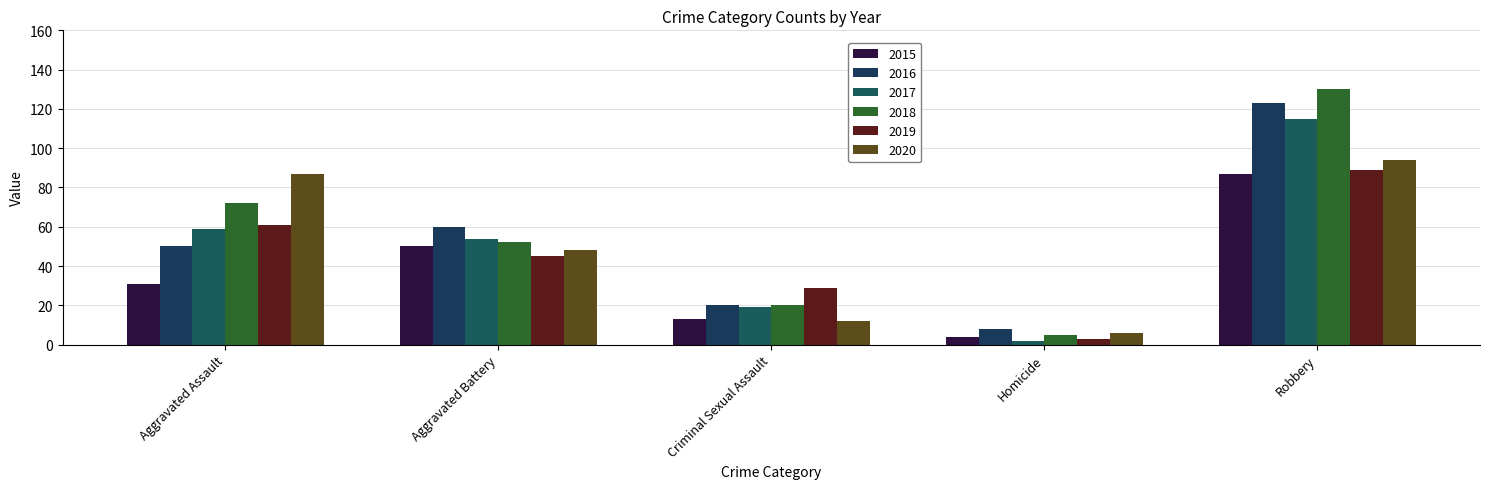

What is the difference between the second highest and minimum values in the 2017 series?

57